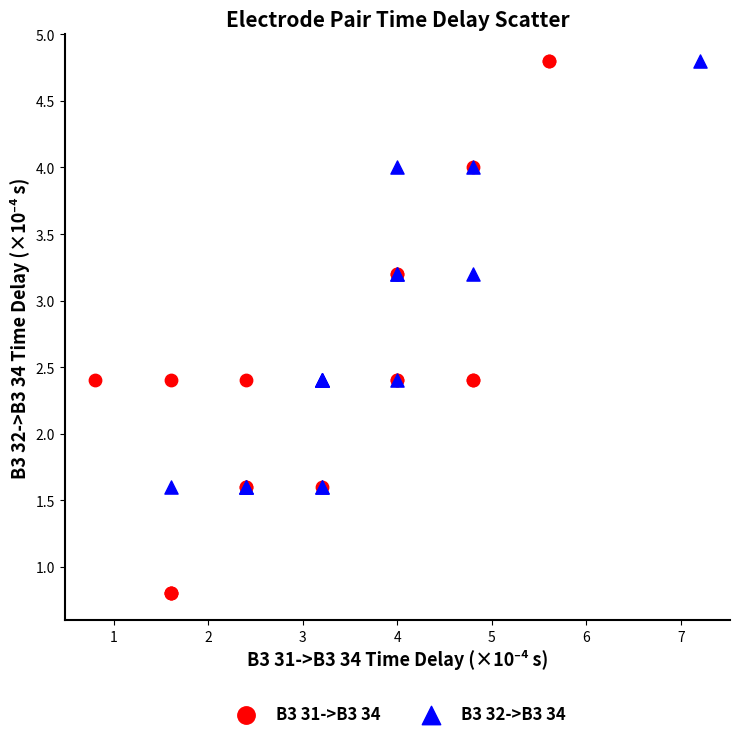

Which series has the widest spread of Y values?

B3 31->B3 34